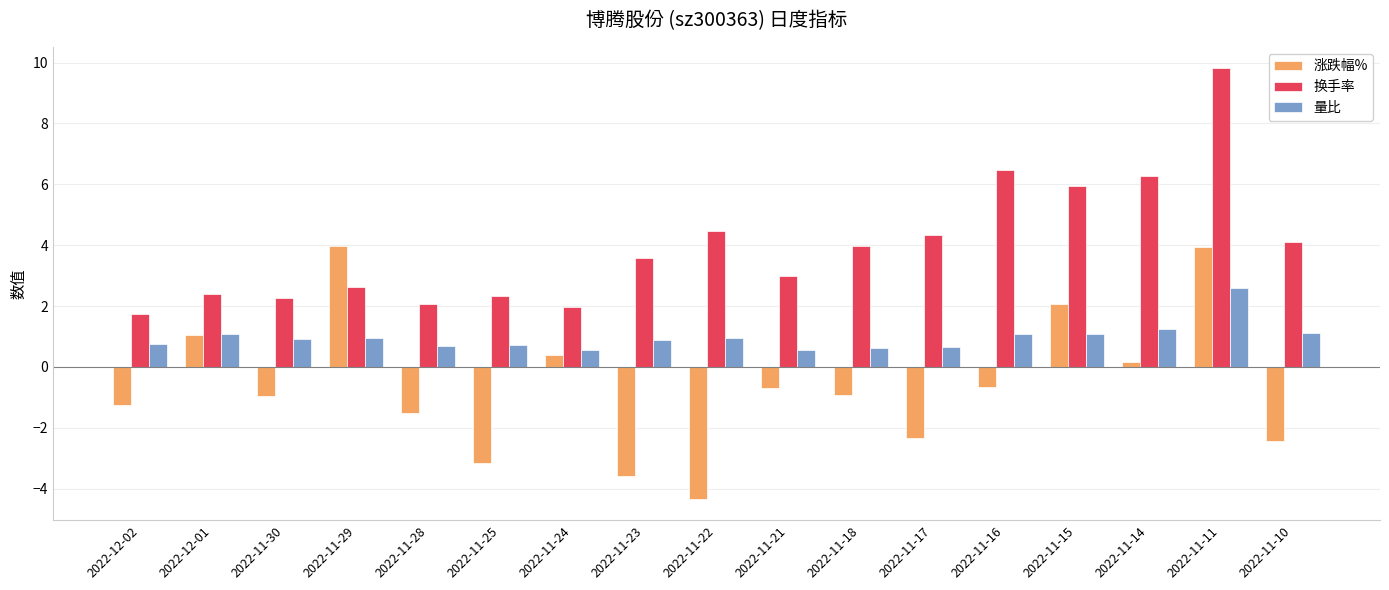

At how many categories does at least one series exceed 8?

1